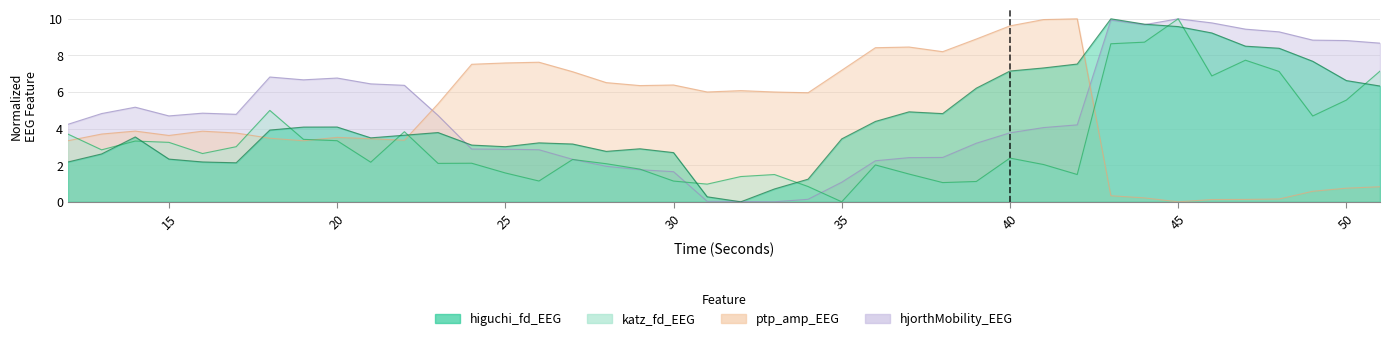

Which category has the highest value across all series?

43